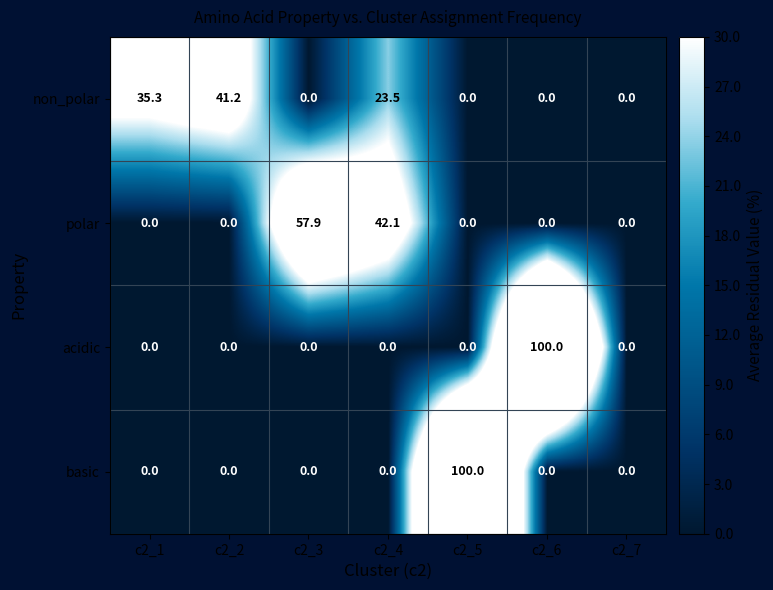

The value of polar at c2_3 is 57.9. True or false?

True